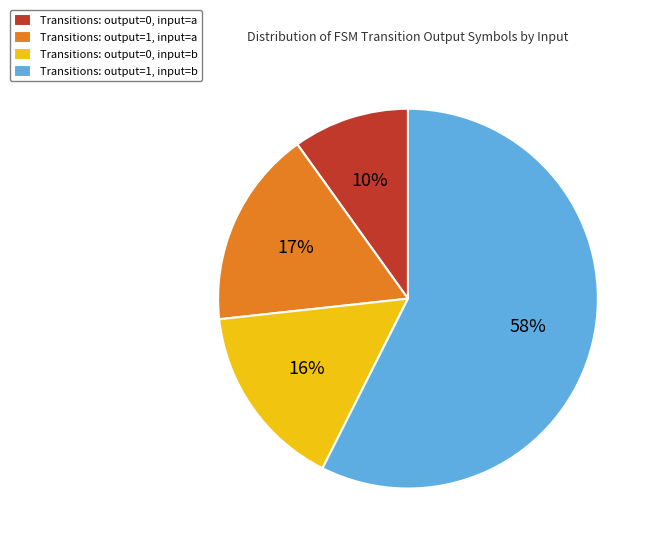

Between output=0, input=b and output=1, input=b, which is larger?

output=1, input=b